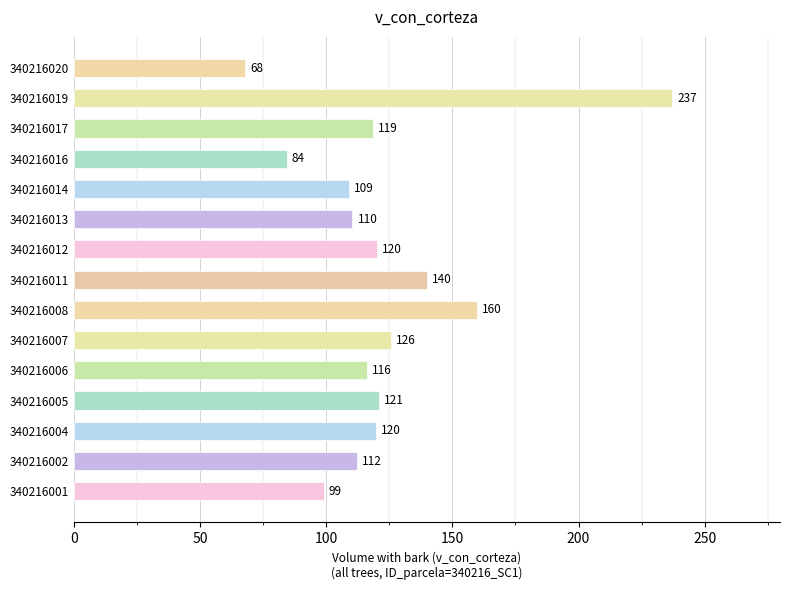

Is it true that the value at 340216017 is 118.6?

True